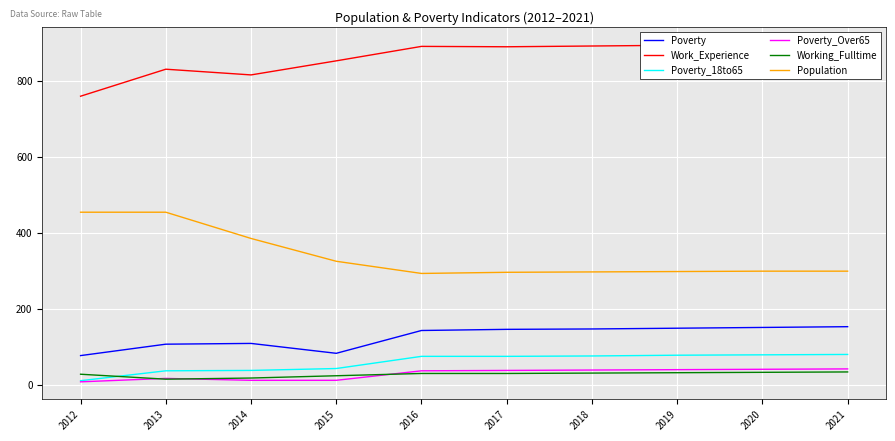

What is the minimum value shown in the chart?

8